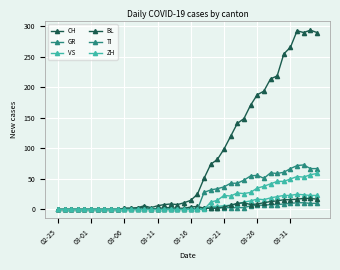

Reading left to right, list all the values displayed in this chart.

CH: 0	0	0	0	0	0	0	0	0	0	2	2	3	6	3	6	8	9	8	11	15	25	51	74	82	99	120	141	149	171	188	194	214	219	255	266	293	290	294	290
GR: 0	0	0	0	0	0	0	0	0	0	0	0	0	0	0	0	0	0	0	0	1	1	2	2	3	3	3	3	3	6	7	7	8	8	9	10	11	11	10	10
VS: 0	0	0	0	0	0	0	0	0	0	0	0	1	1	1	1	1	1	1	1	1	2	2	5	5	6	7	9	12	14	17	16	19	21	23	23	25	24	23	23
BL: 0	0	0	0	0	0	0	0	0	0	2	2	2	4	1	1	3	3	2	2	4	5	2	2	2	4	7	10	11	8	9	11	13	14	16	16	17	18	18	17
TI: 0	0	0	0	0	0	0	0	0	0	0	0	0	0	0	0	0	0	0	0	0	0	28	32	34	37	43	43	48	55	56	51	60	59	61	67	72	73	67	67
ZH: 0	0	0	0	0	0	0	0	0	0	0	0	0	0	0	0	0	0	0	0	0	0	0	12	15	23	22	27	26	28	35	38	42	46	46	50	54	53	57	59